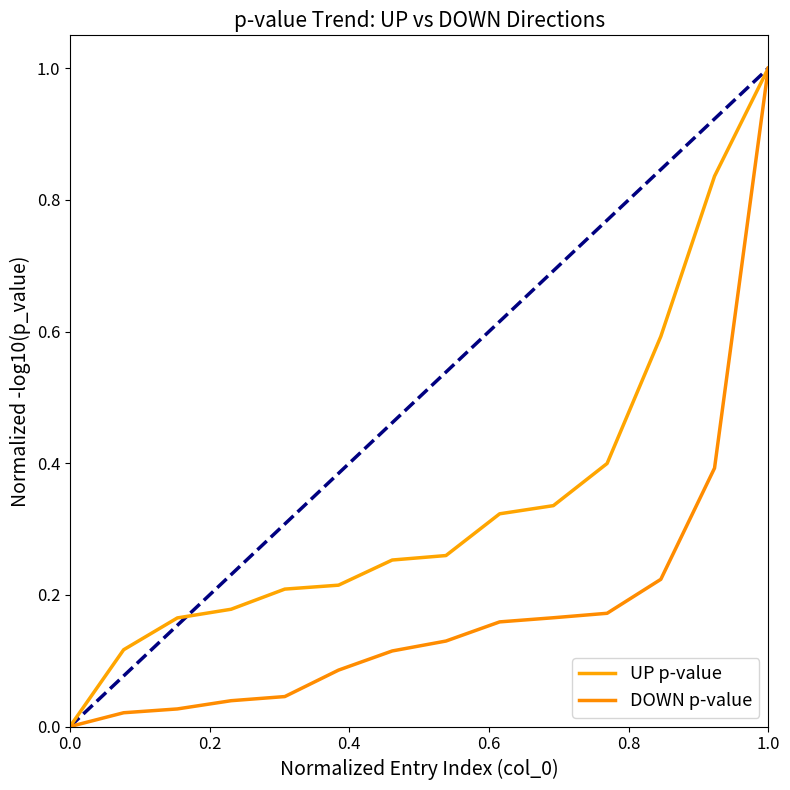

Which category has the highest value in the DOWN p-value series?

1.0